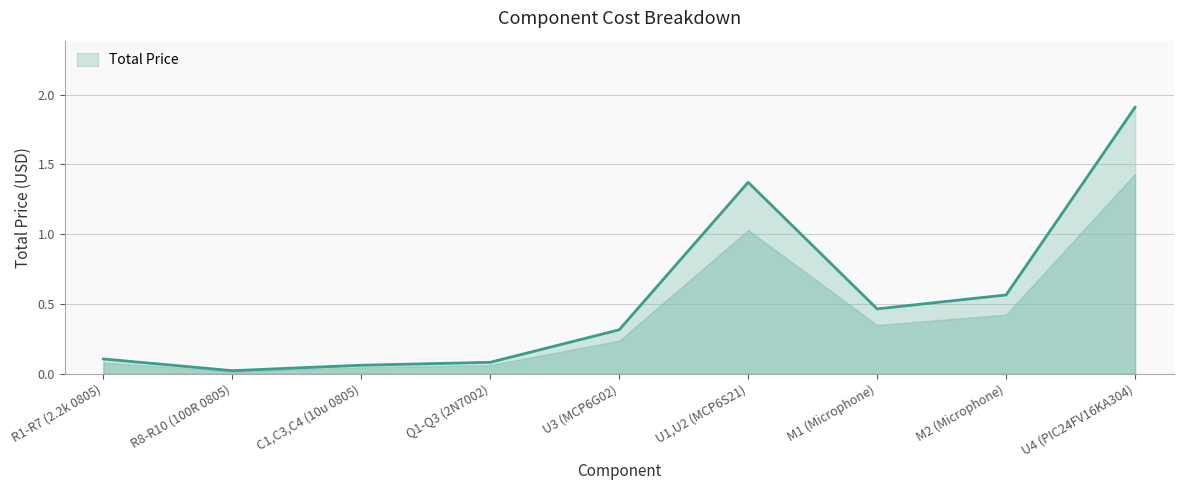

What position from the right is U3 (MCP6G02)?

5